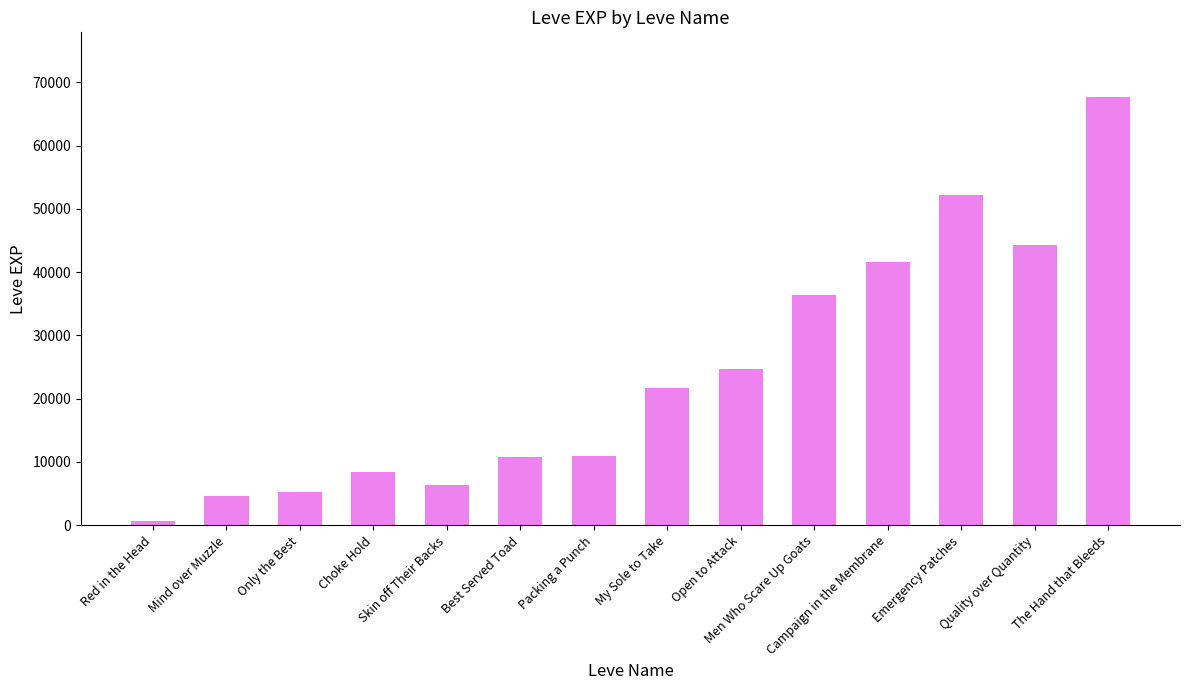

Where is the data nearest to the value 34180?

Men Who Scare Up Goats